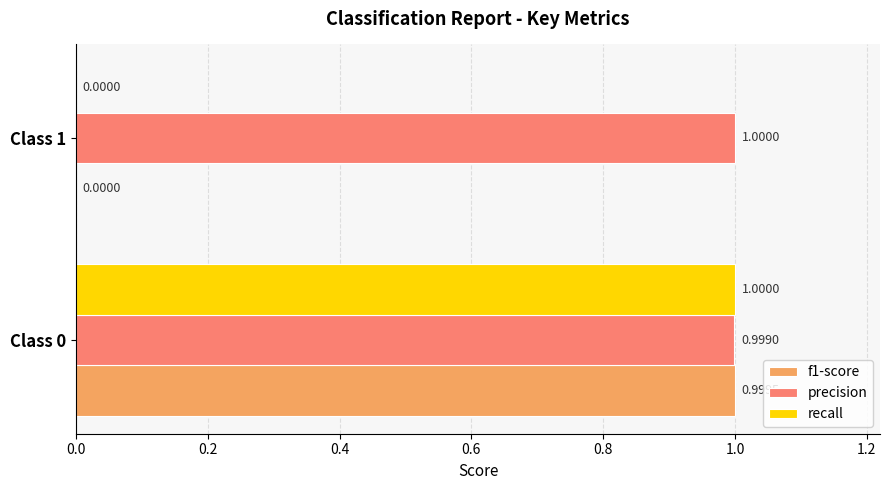

What is the sum of all f1-score values?

1.0